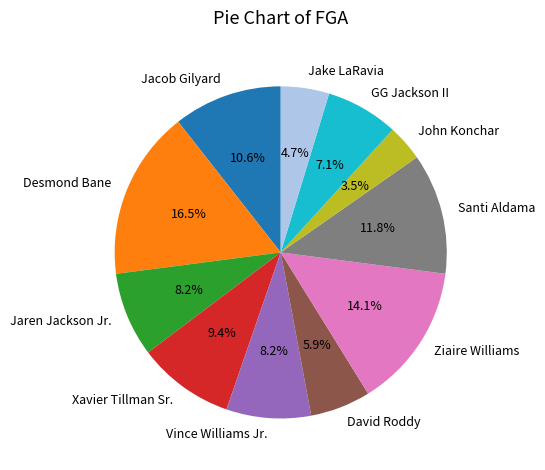

Is the sum of John Konchar and Vince Williams Jr. greater than half?

No